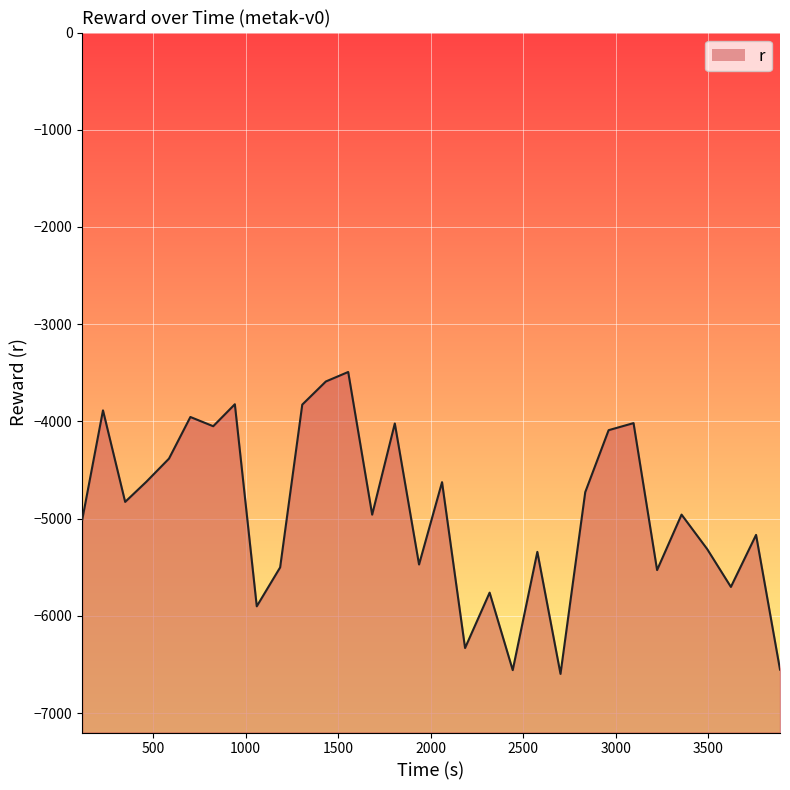

Reading left to right, extract all data points from this chart.

116.857987=-5010.8	228.981223=-3886.3	348.736384=-4827.8	463.08569=-4620.8	585.534889=-4382.7	701.148397=-3954.5	824.448332=-4049.5	941.407566=-3823.4	1059.781776=-5901.8	1186.08339=-5501.6	1305.609559=-3827.2	1433.090491=-3589.2	1553.830093=-3491.5	1683.335825=-4959.1	1805.646516=-4021.2	1936.596769=-5471.6	2060.849854=-4624.8	2185.219221=-6330.8	2317.917321=-5761.2	2442.710587=-6558.1	2575.738355=-5341.7	2700.851093=-6596.9	2834.537685=-4727.4	2960.866363=-4090.0	3095.450054=-4017.4	3222.69331=-5528.9	3354.849022=-4958.6	3493.265147=-5312.8	3621.461153=-5702.4	3757.444499=-5167.2	3886.804769=-6552.8